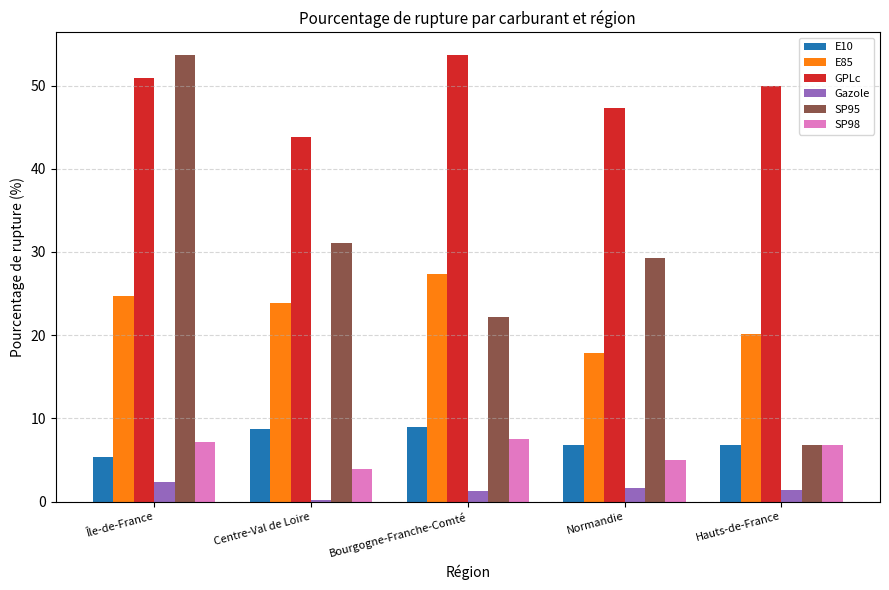

Which series has the widest spread of values?

SP95